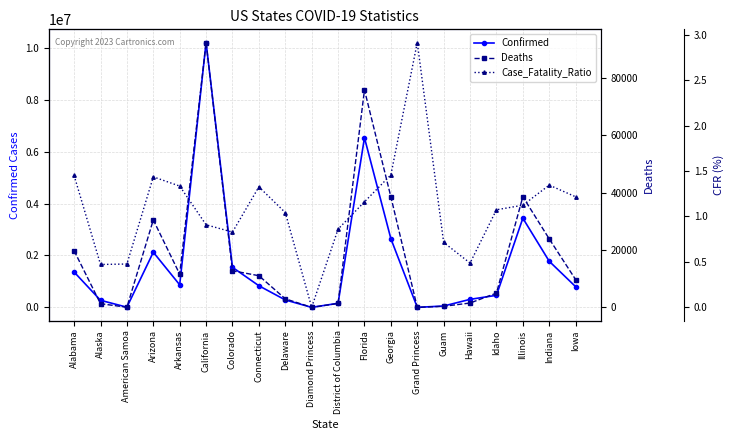

At which label does Confirmed first exceed 833260?

Alabama